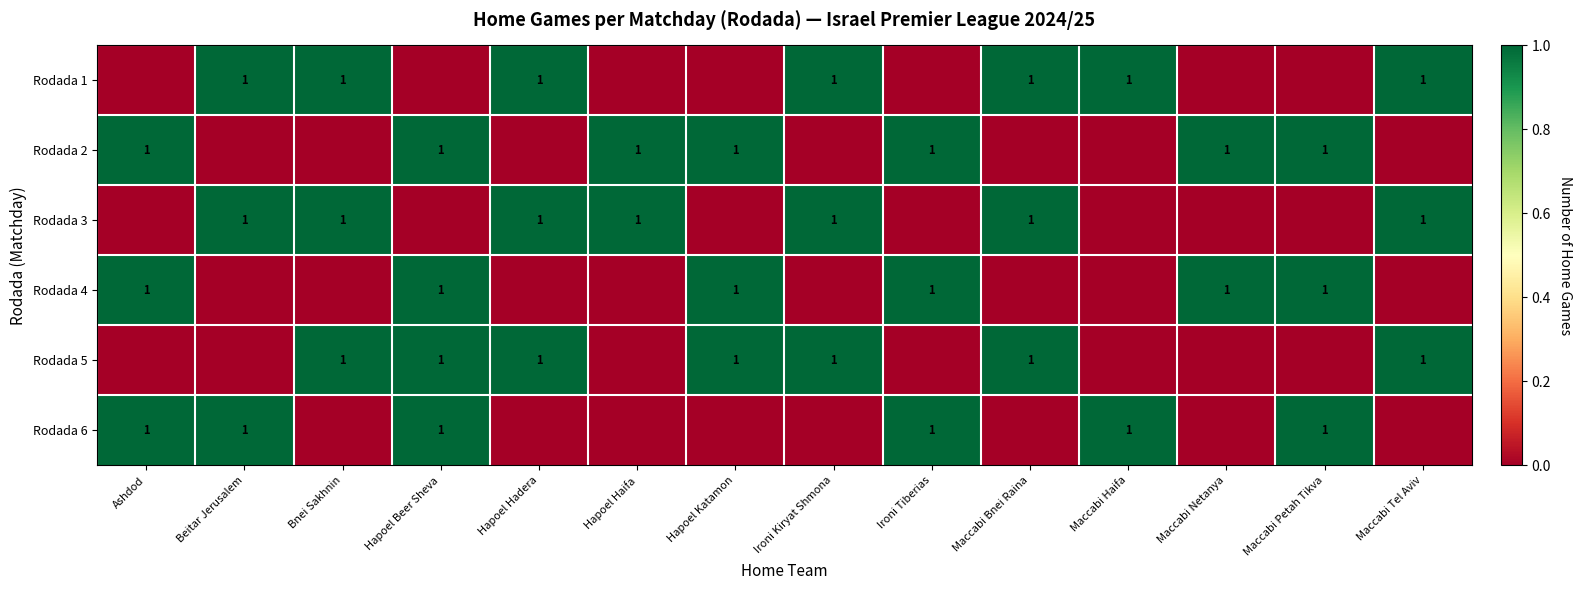

The value of Rodada 1 at Beitar Jerusalem is 1. True or false?

True